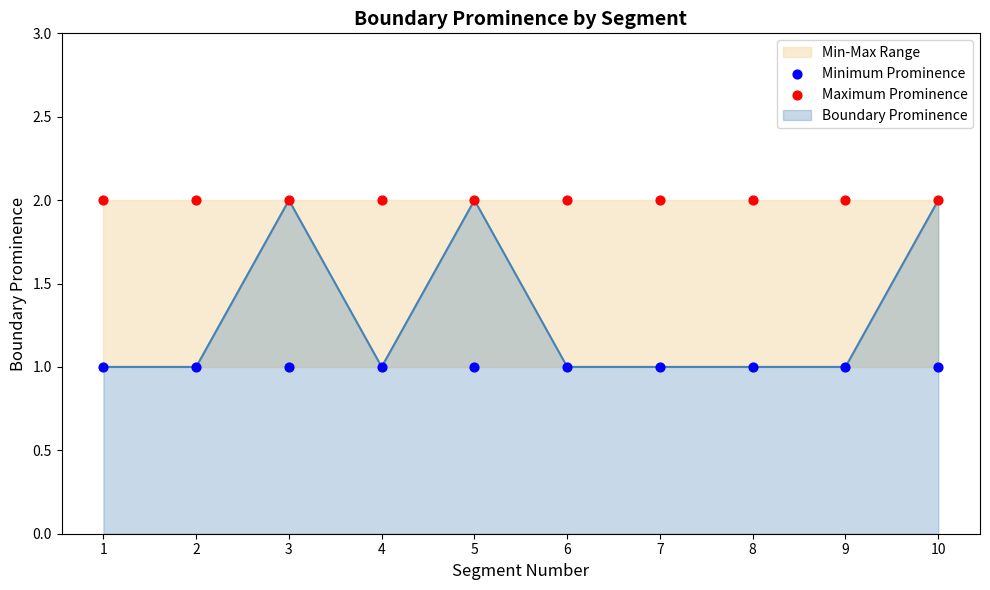

Is the value of Minimum Prominence at 3 greater than the value of Maximum Prominence at 10?

No